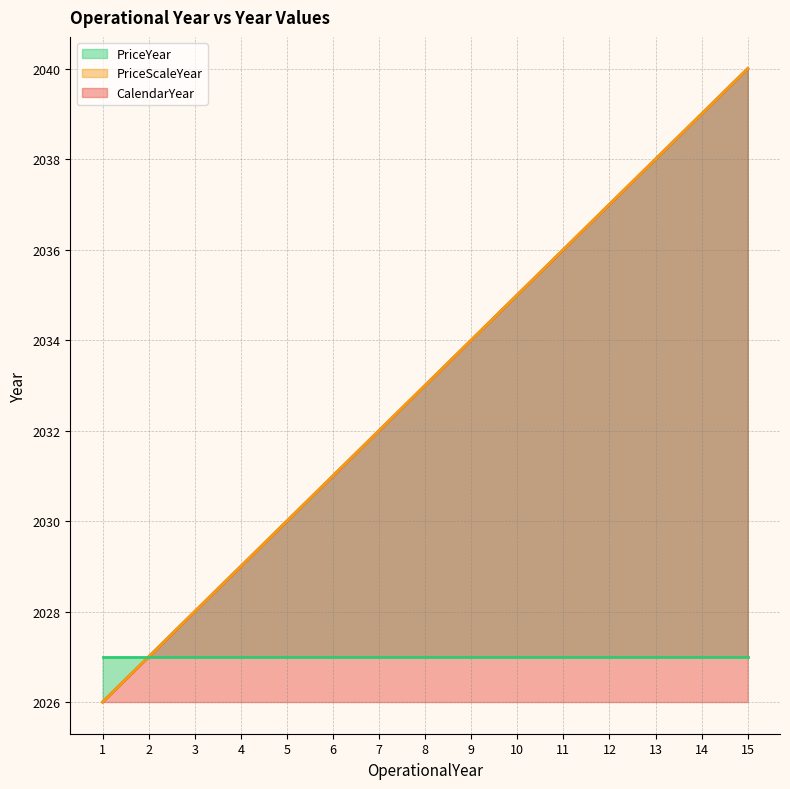

The value of CalendarYear at 4 is 1109. True or false?

False